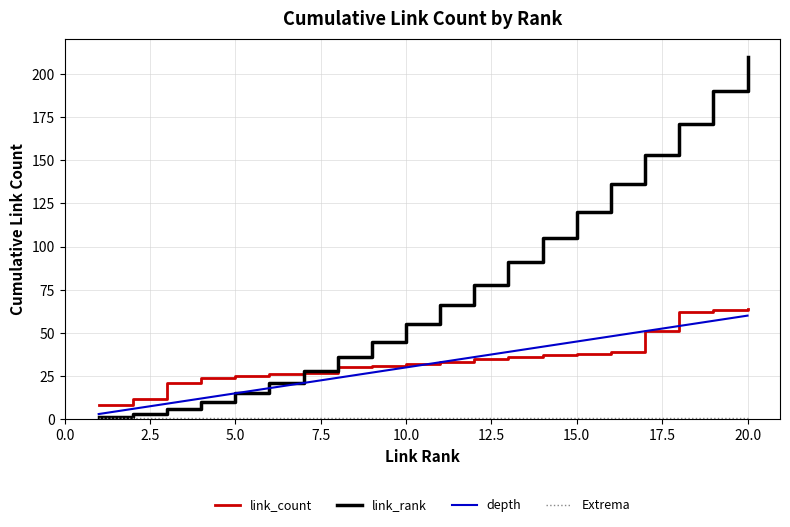

Which series has the widest spread of values?

link_rank